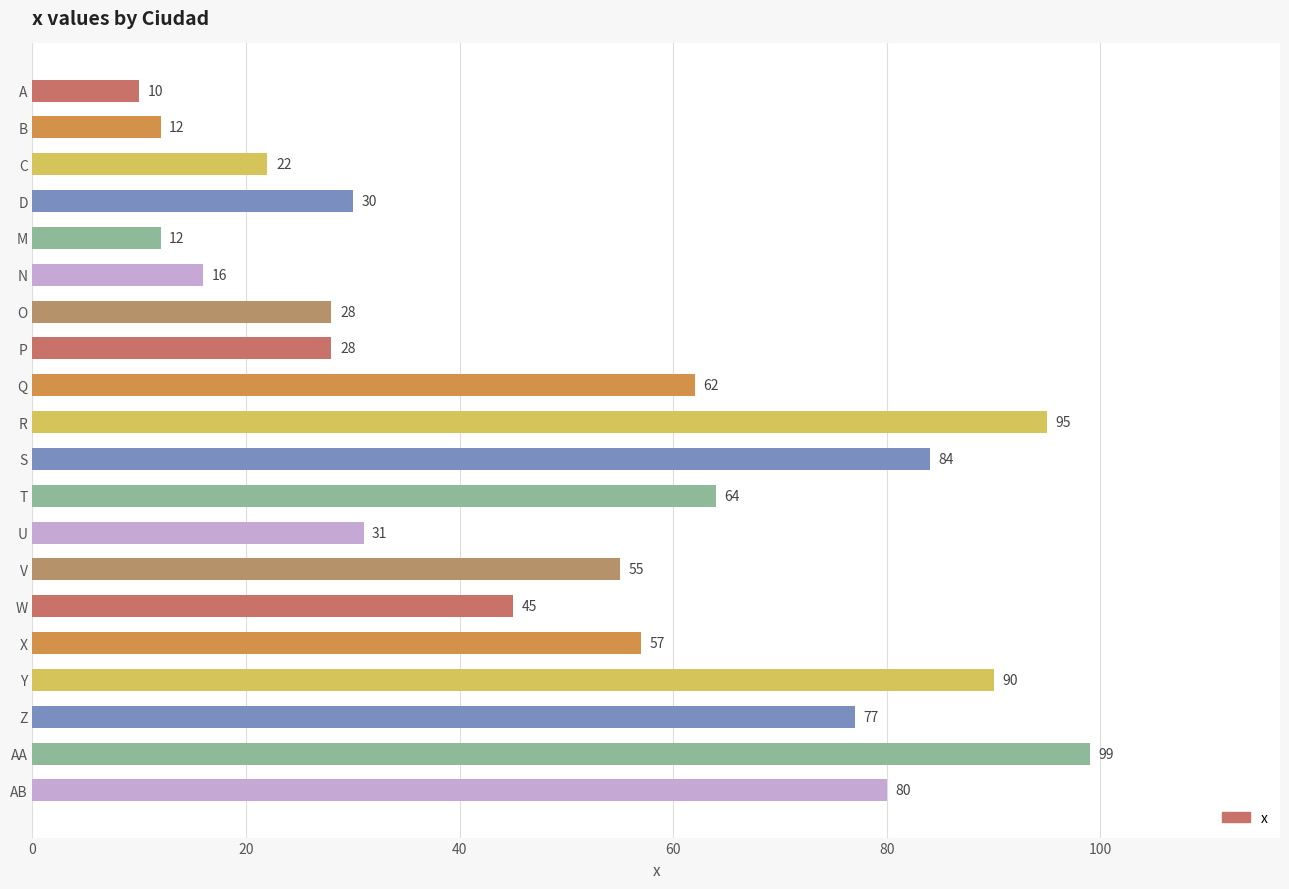

What is the change in value from P to W?

+17